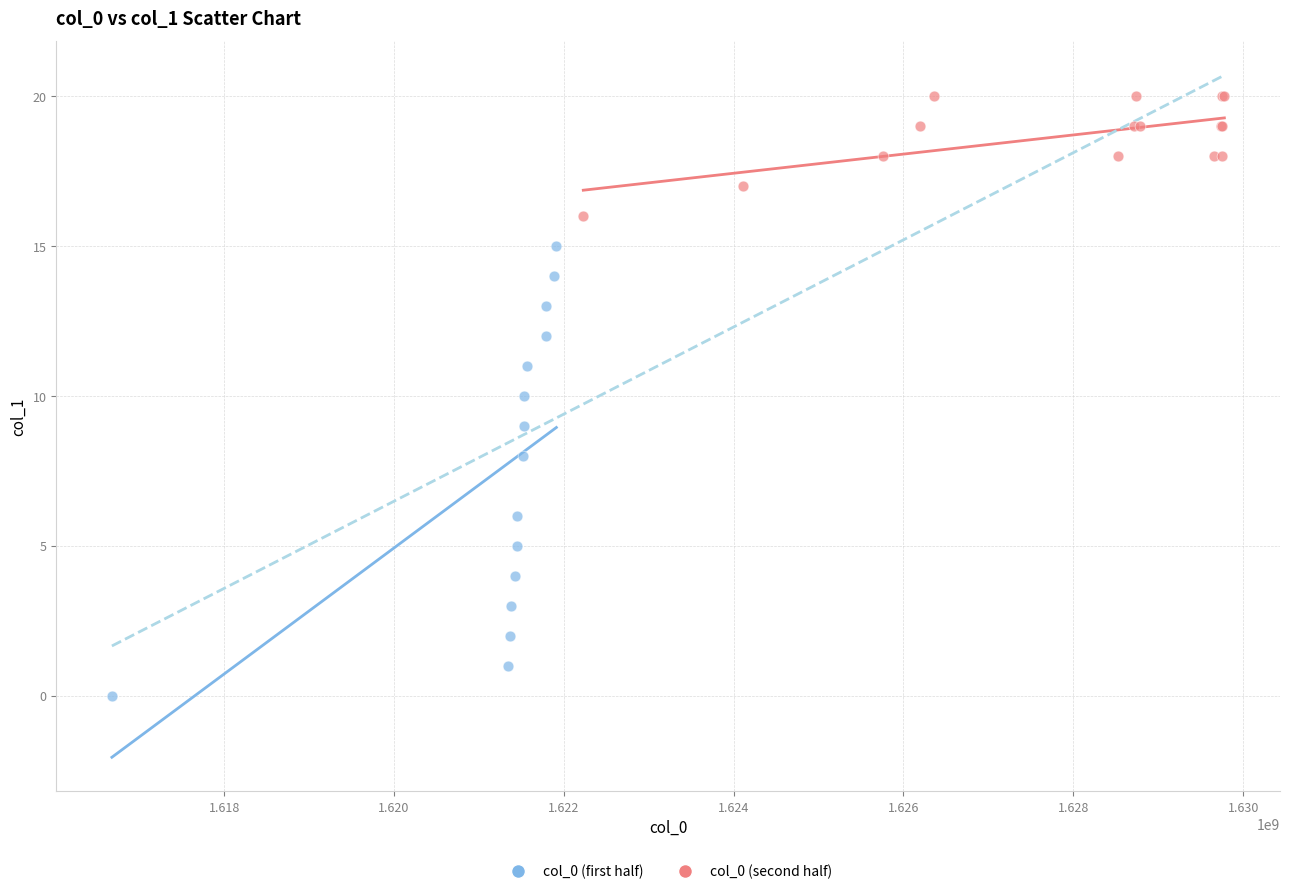

Which series has the widest spread of Y values?

col_0 (first half)